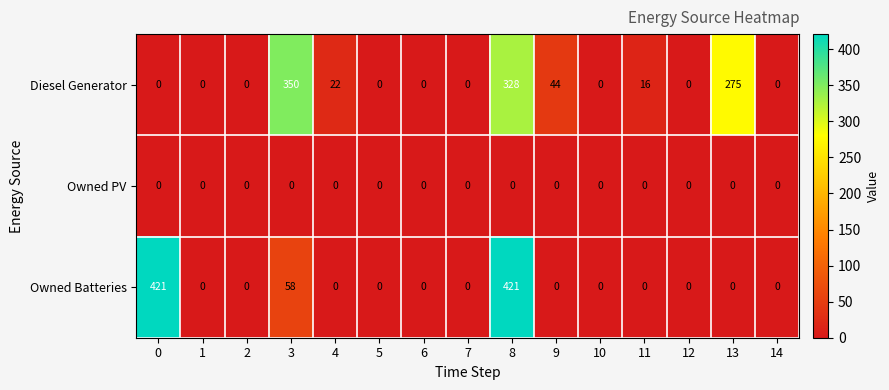

What is the difference between the Owned Batteries values at 9 and 0?

421